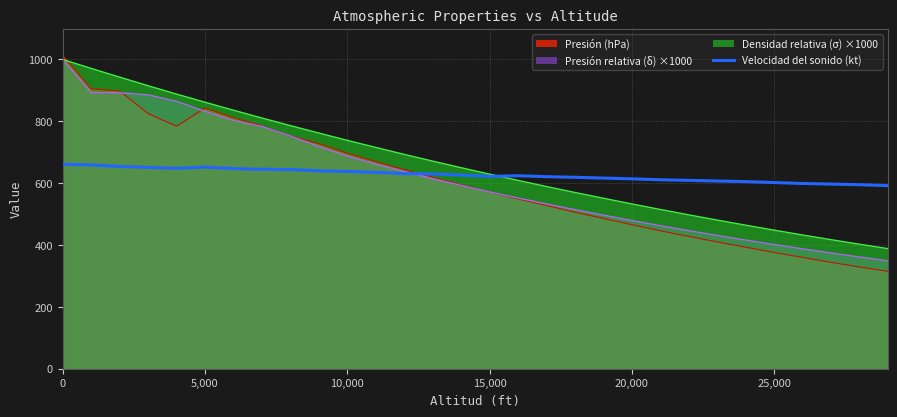

Rank the series by their average value, from lowest to highest.

Presión (hPa), Presión relativa (δ) ×1000, Velocidad del sonido (kt), Densidad relativa (σ) ×1000